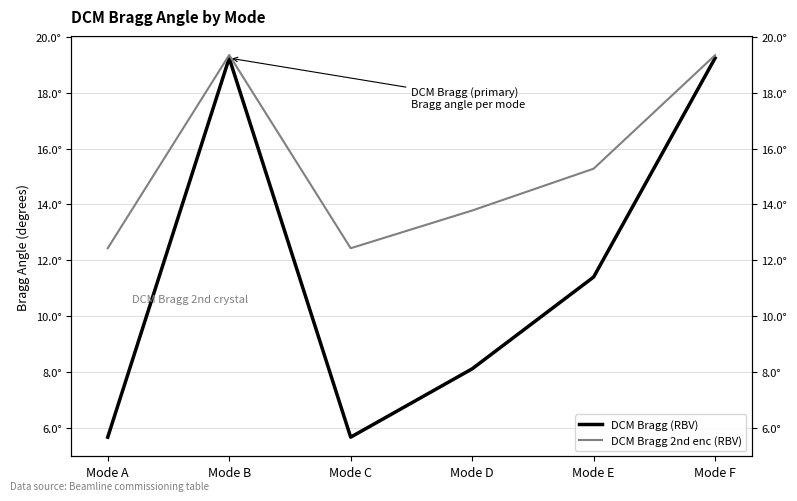

Where is the first local maximum for DCM Bragg 2nd enc (RBV)?

Mode B